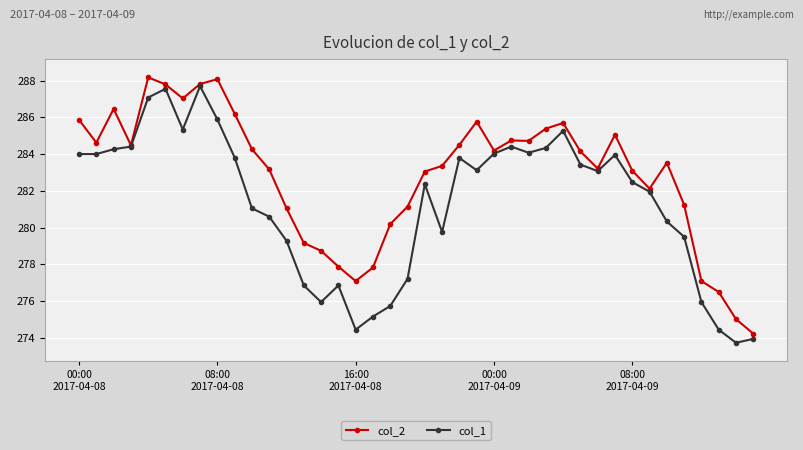

List the series in order of their overall mean, highest first.

col_2, col_1